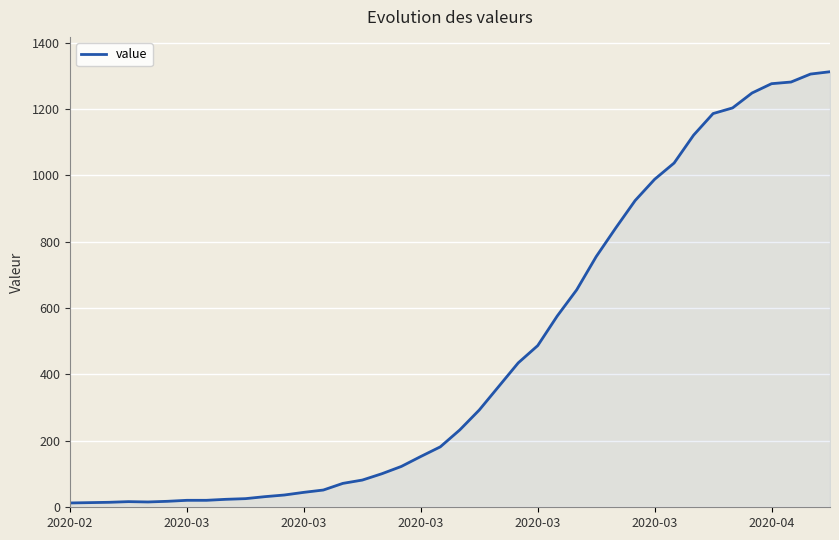

What is the greatest value displayed?

1312